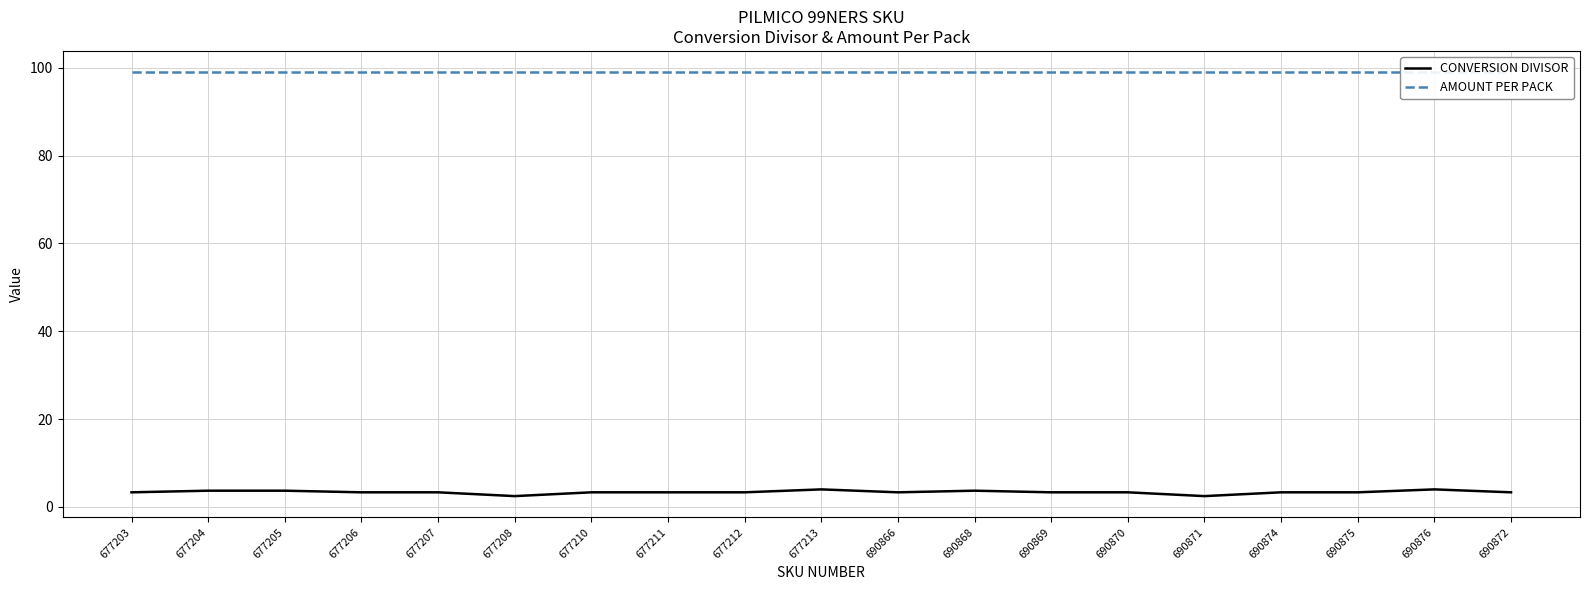

What is the label of the 9th point from the right?

690866